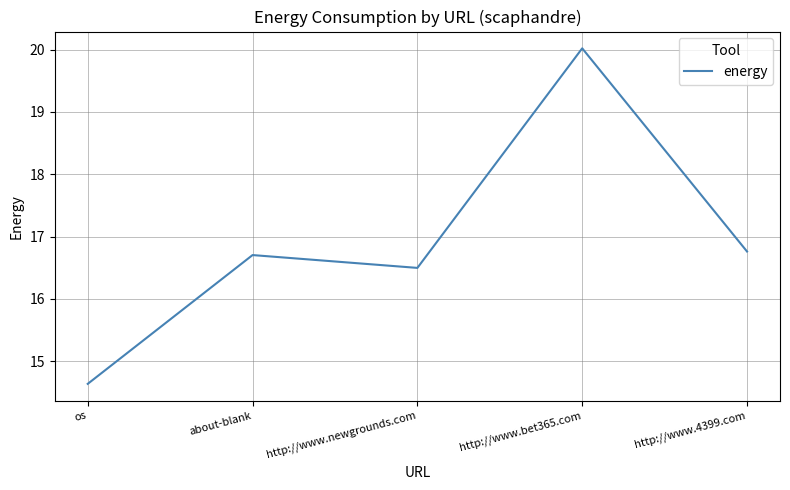

Where is the first local minimum?

http://www.newgrounds.com